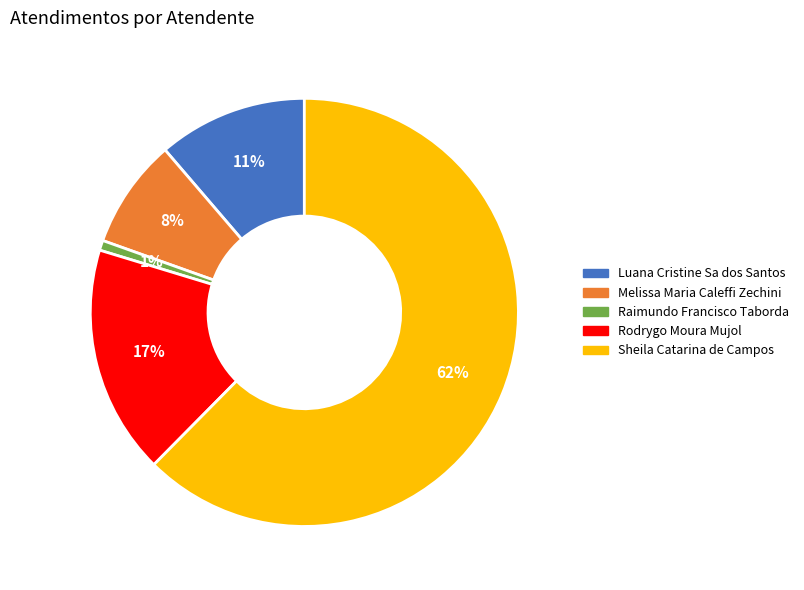

How many segments does this pie chart have?

5